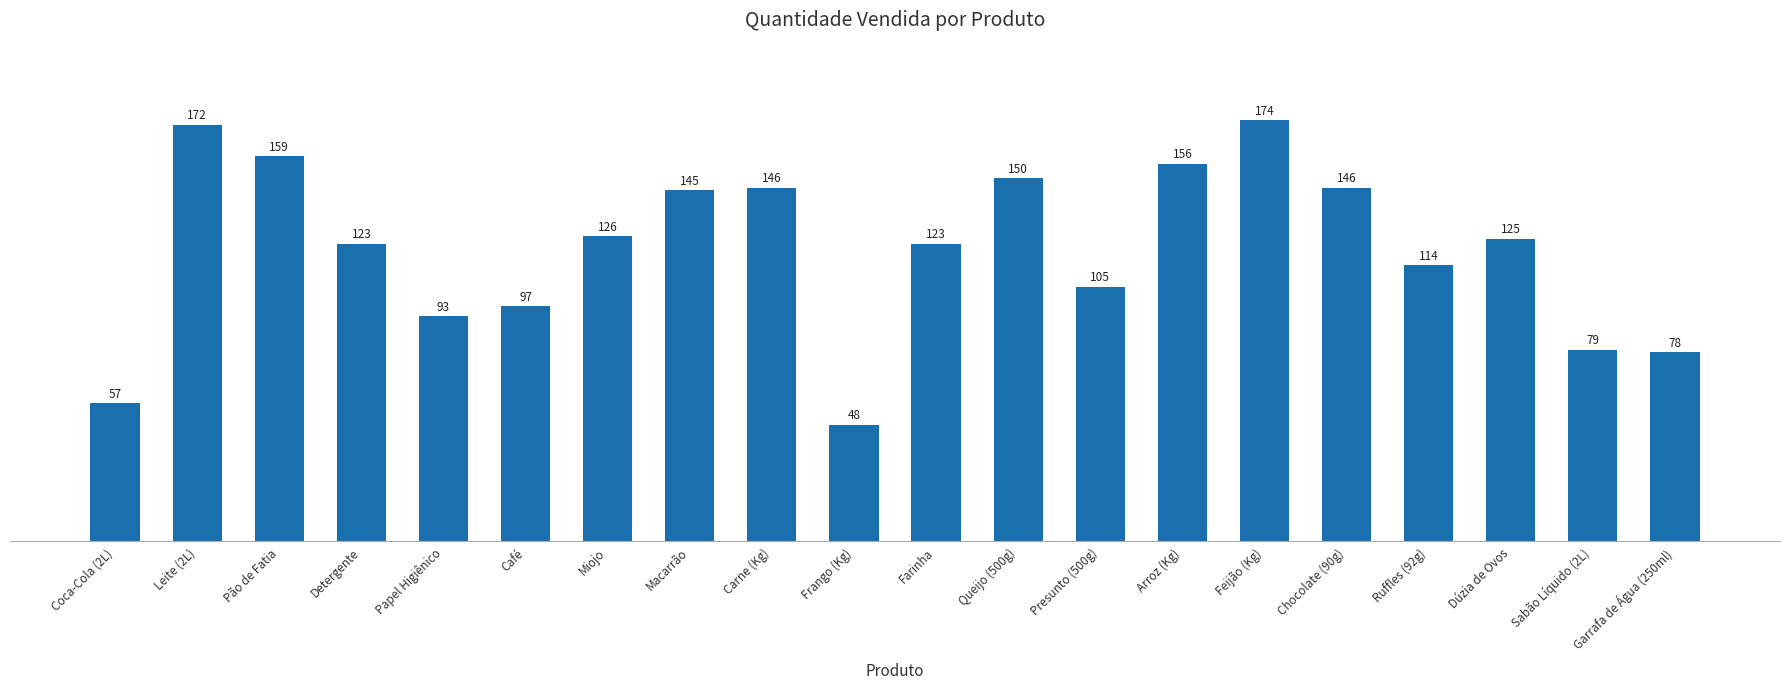

Between Arroz (Kg) and Carne (Kg), which is larger?

Arroz (Kg)